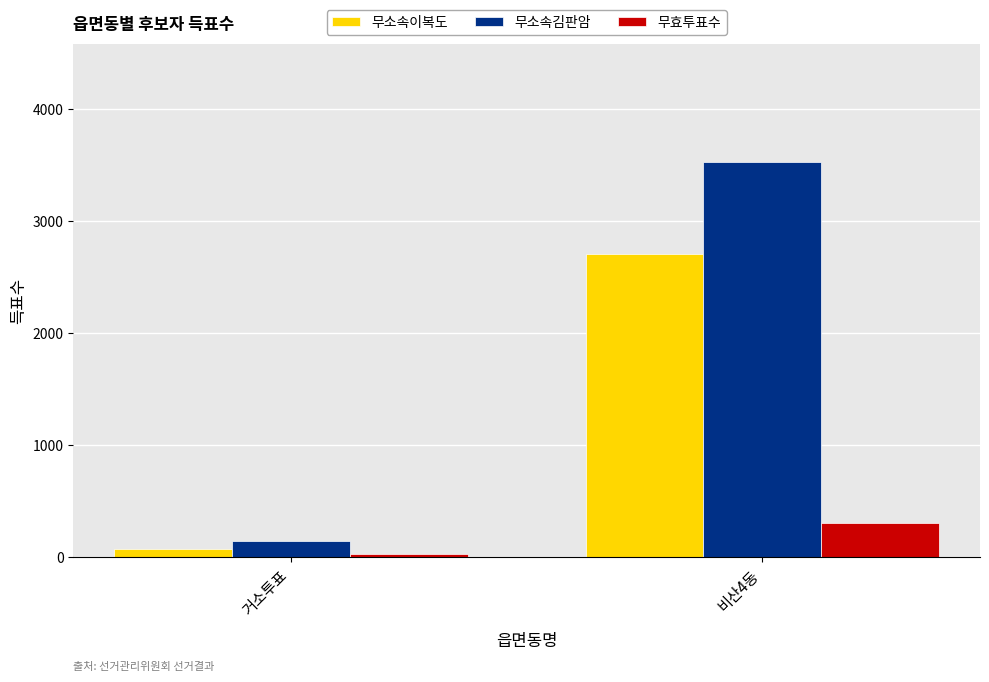

How many bars are there in total?

6